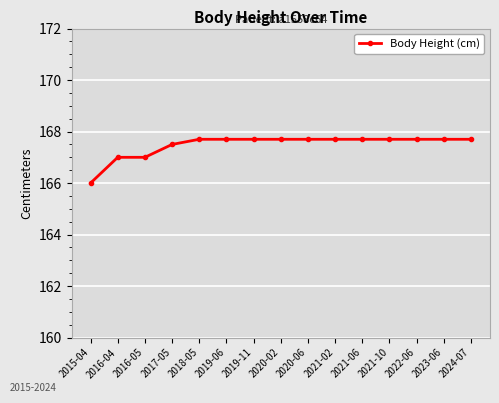

Reading left to right, transcribe all the data shown in this chart.

166.0	167.0	167.0	167.5	167.7	167.7	167.7	167.7	167.7	167.7	167.7	167.7	167.7	167.7	167.7